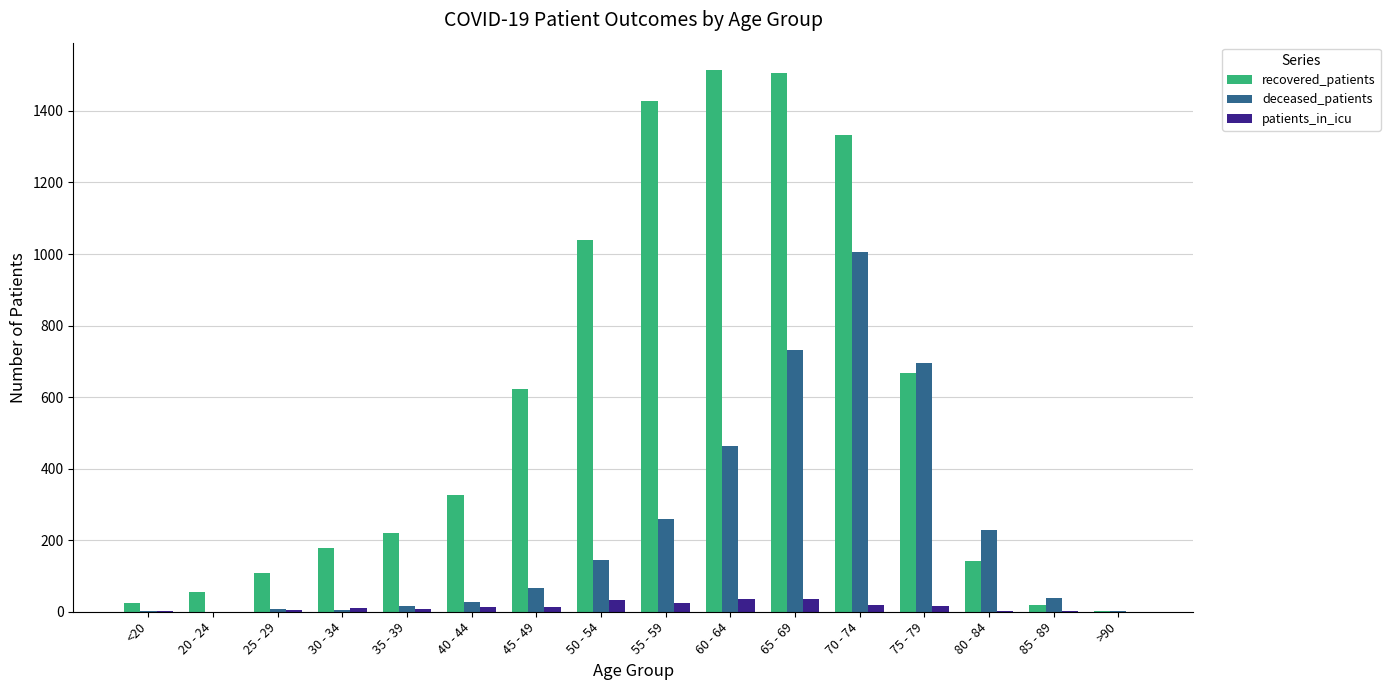

The value of patients_in_icu at 60 - 64 is 35. True or false?

True